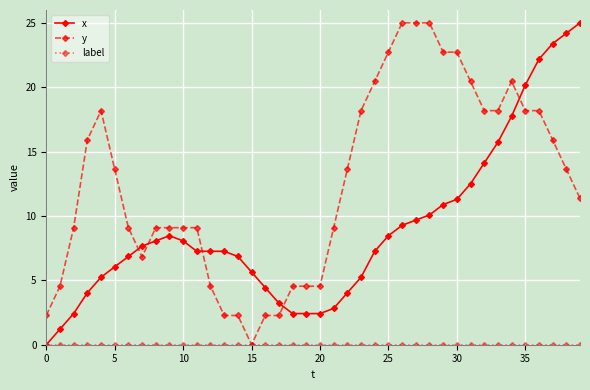

What is the maximum value shown in the chart?

25.0